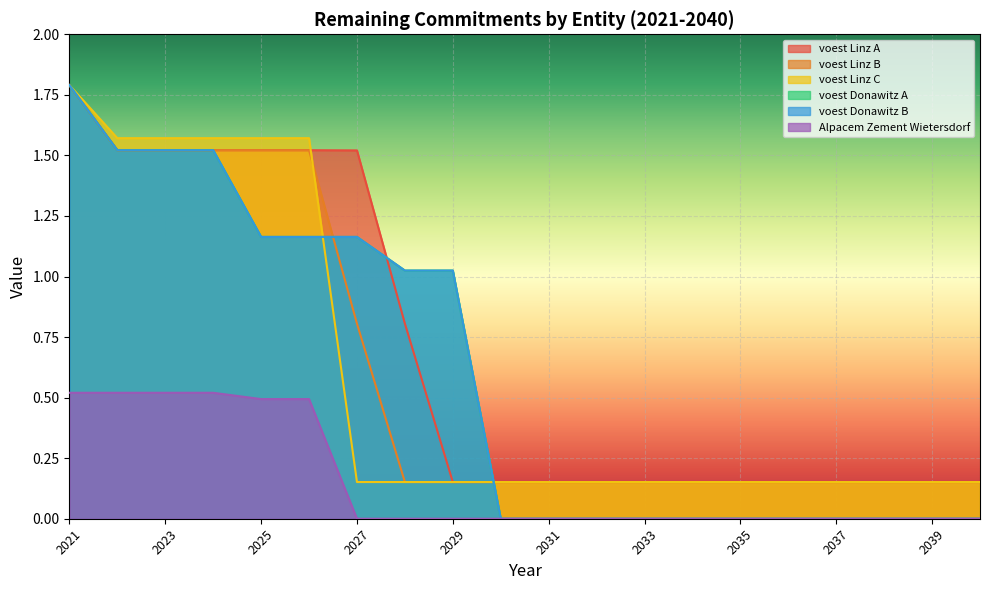

At which category does the chart reach its minimum across all series?

2030